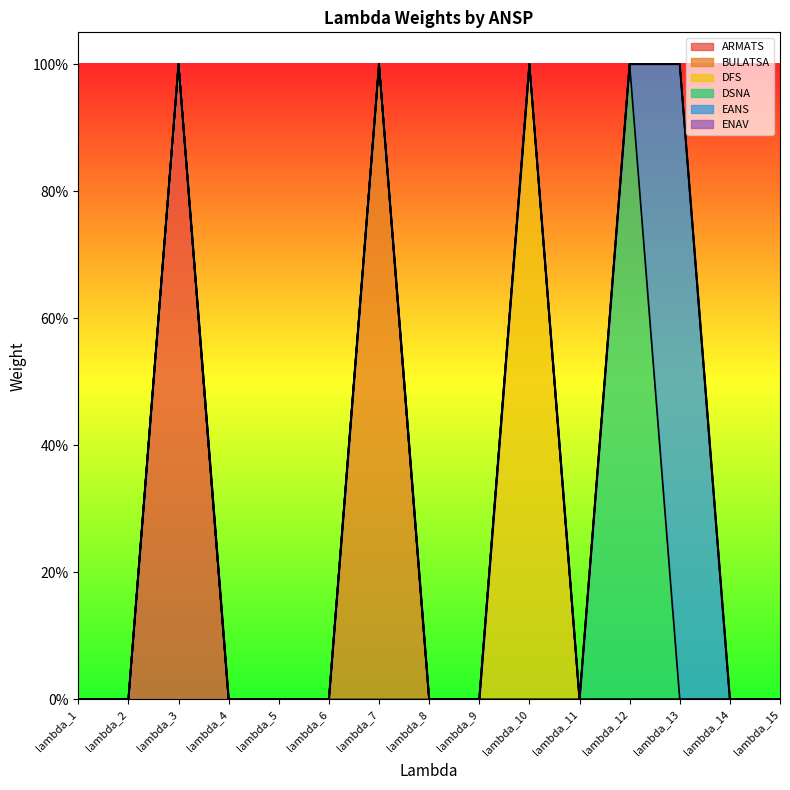

Reading right to left, extract all data points from this chart.

ARMATS: lambda_15=0	lambda_14=0	lambda_13=0	lambda_12=0	lambda_11=0	lambda_10=0	lambda_9=0	lambda_8=0	lambda_7=0	lambda_6=0	lambda_5=0	lambda_4=0	lambda_3=1	lambda_2=0	lambda_1=0
BULATSA: lambda_15=0	lambda_14=0	lambda_13=0	lambda_12=0	lambda_11=0	lambda_10=0	lambda_9=0	lambda_8=0	lambda_7=1	lambda_6=0	lambda_5=0	lambda_4=0	lambda_3=0	lambda_2=0	lambda_1=0
DFS: lambda_15=0	lambda_14=0	lambda_13=0	lambda_12=0	lambda_11=0	lambda_10=1	lambda_9=0	lambda_8=0	lambda_7=0	lambda_6=0	lambda_5=0	lambda_4=0	lambda_3=0	lambda_2=0	lambda_1=0
DSNA: lambda_15=0	lambda_14=0	lambda_13=0	lambda_12=1	lambda_11=0	lambda_10=0	lambda_9=0	lambda_8=0	lambda_7=0	lambda_6=0	lambda_5=0	lambda_4=0	lambda_3=0	lambda_2=0	lambda_1=0
EANS: lambda_15=0	lambda_14=0	lambda_13=1	lambda_12=0	lambda_11=0	lambda_10=0	lambda_9=0	lambda_8=0	lambda_7=0	lambda_6=0	lambda_5=0	lambda_4=0	lambda_3=0	lambda_2=0	lambda_1=0
ENAV: lambda_15=0	lambda_14=0	lambda_13=0	lambda_12=0	lambda_11=0	lambda_10=0	lambda_9=0	lambda_8=0	lambda_7=0	lambda_6=0	lambda_5=0	lambda_4=0	lambda_3=0	lambda_2=0	lambda_1=0